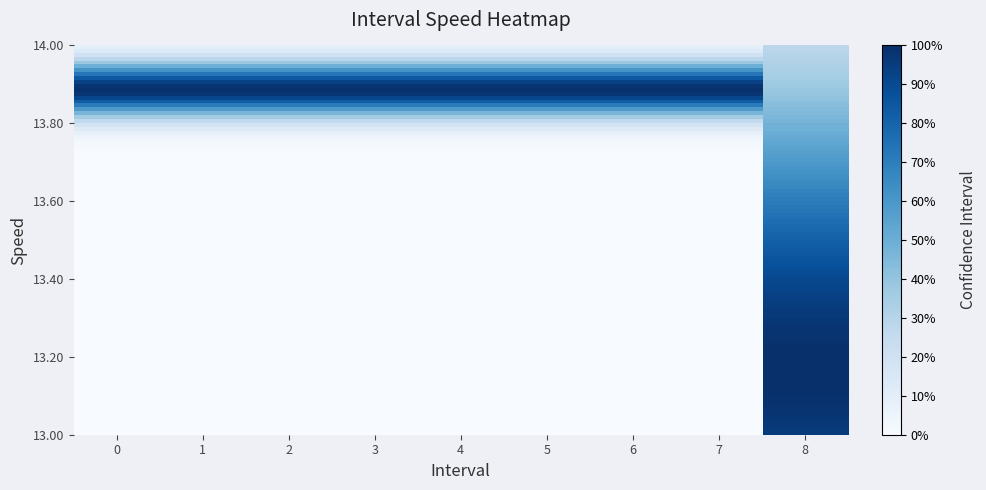

Which has a higher value, 8 or 3?

8